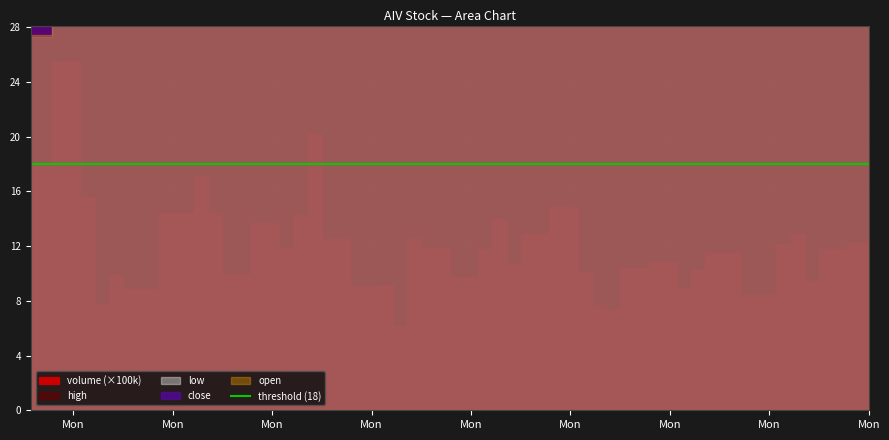

What is the difference between the maximum and second lowest values in the volume series?

1820615.0